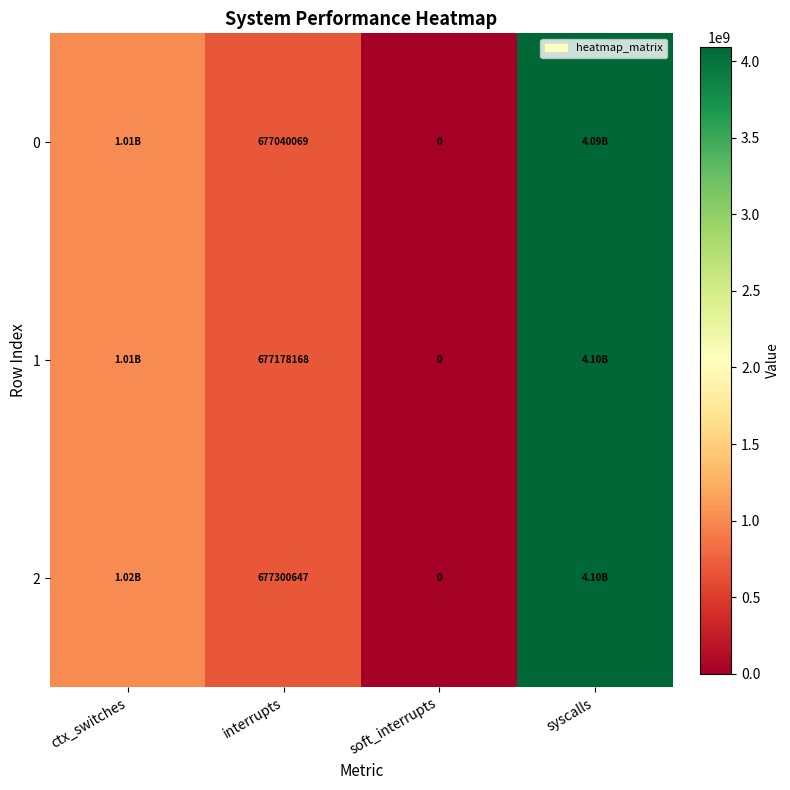

What is the difference between the highest and lowest values at interrupts?

260578